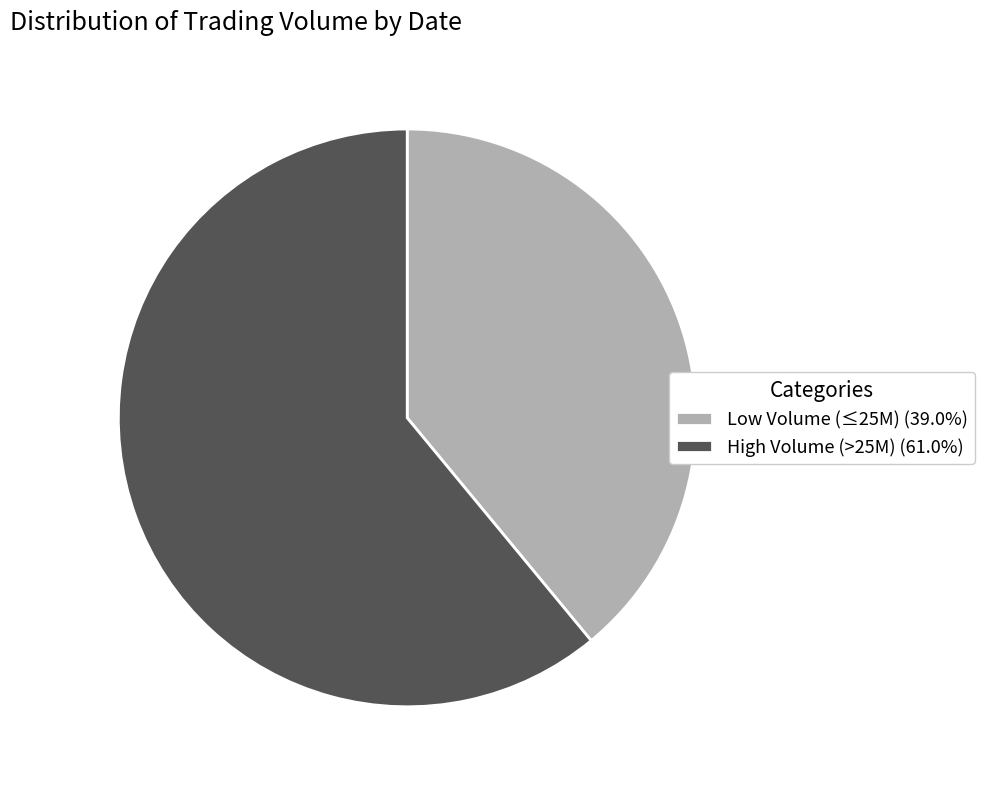

Is High Volume (>25M) (61.0%) the majority of the pie?

Yes